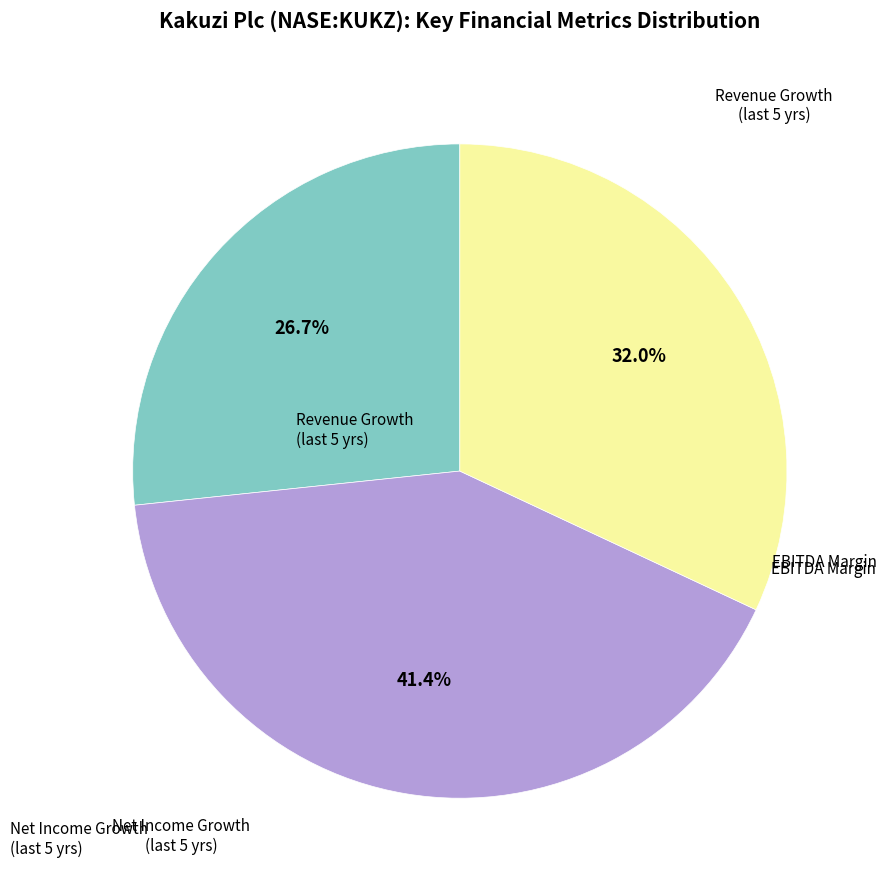

Does any single category account for the majority?

No